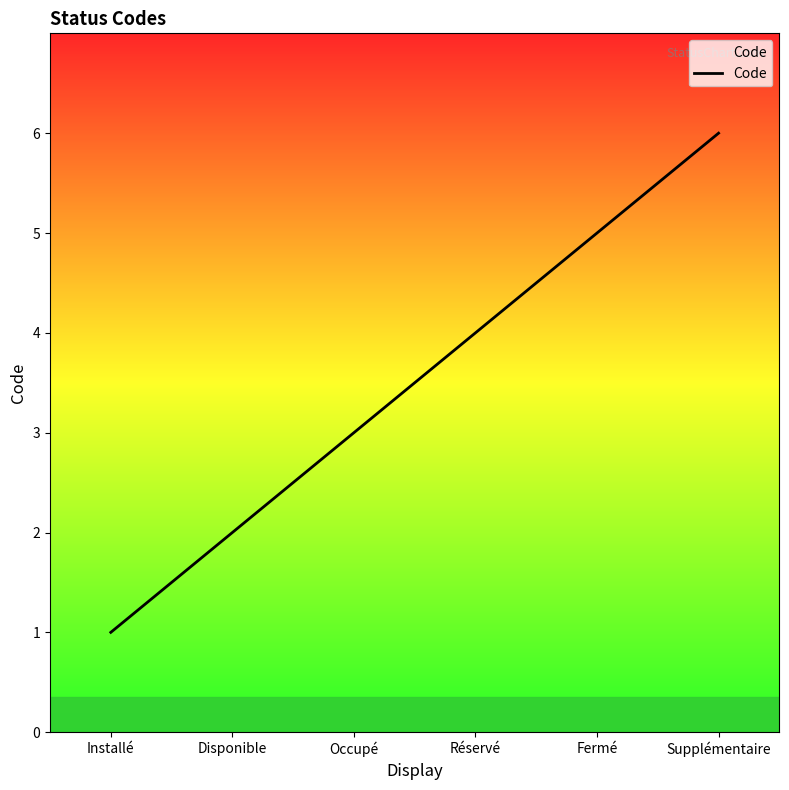

At which category does the chart reach its minimum across all series?

Installé